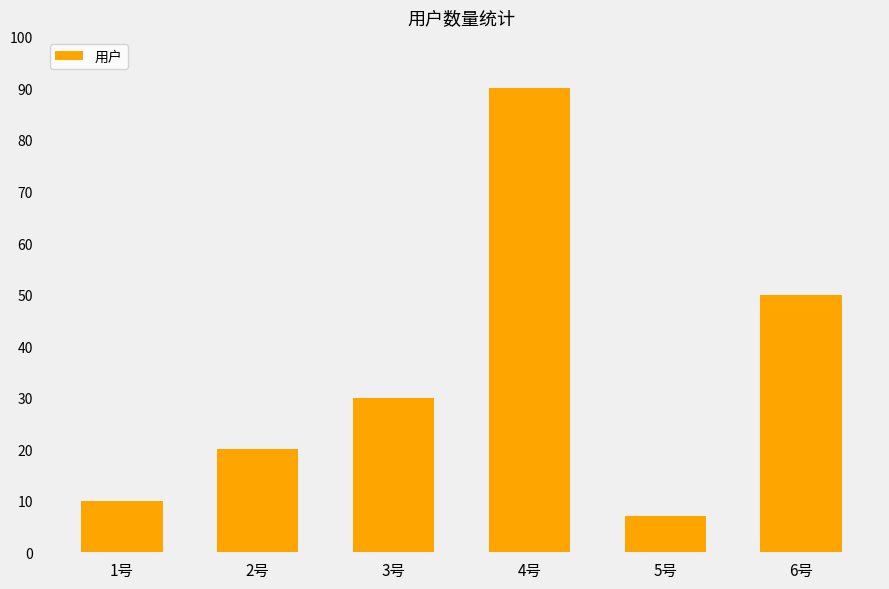

The chart shows a value of 20 at 2号. True or false?

True